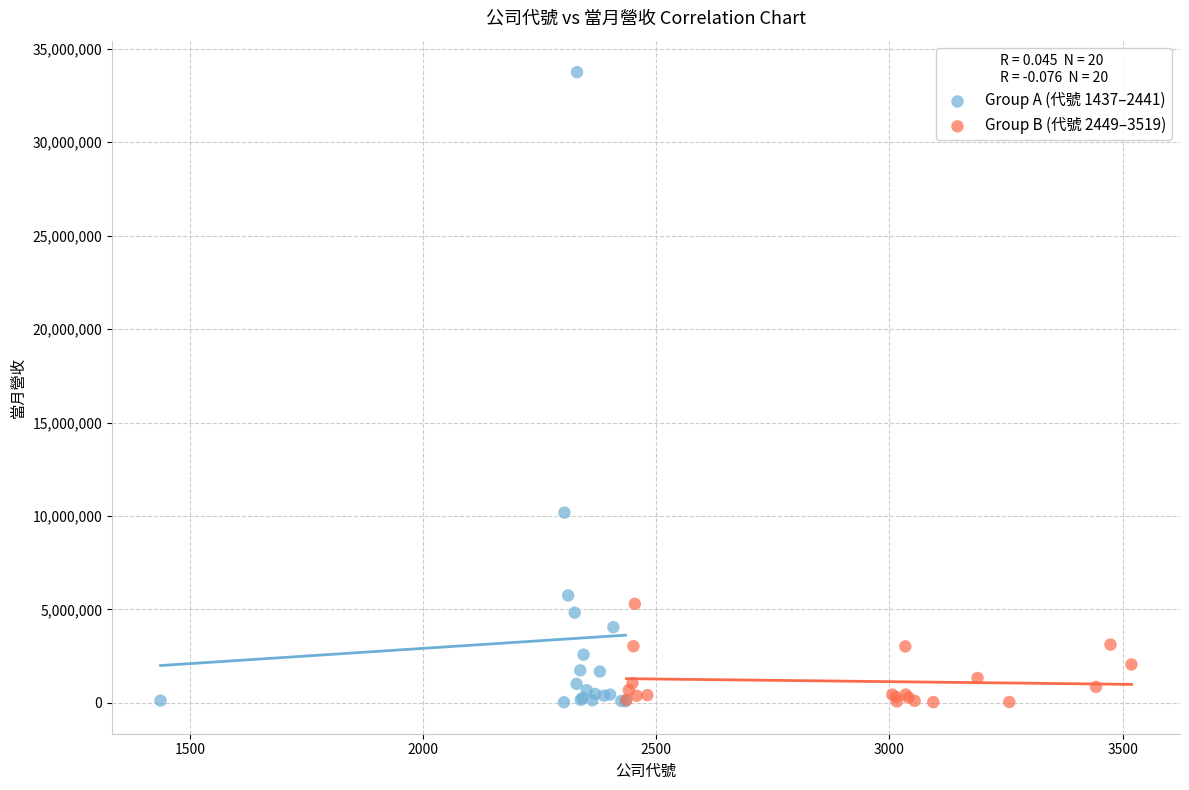

Which series has the largest Y range (max minus min)?

Group A (代號 1437–2441)